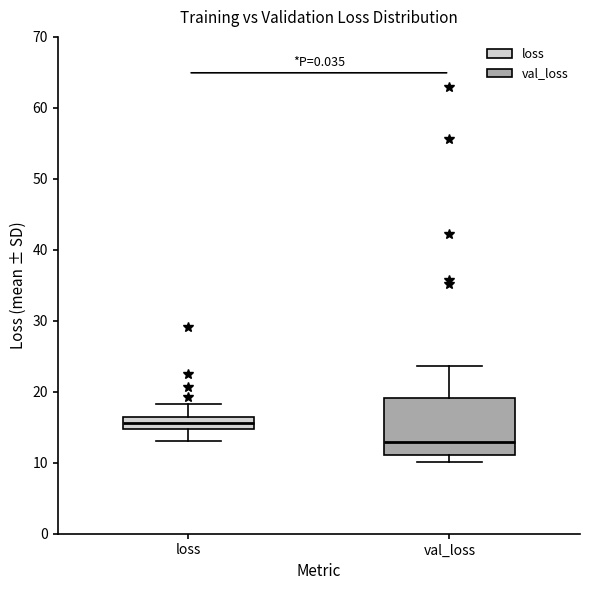

Where does the upper whisker of the box for loss end on the y-axis? The values are not printed on the chart, so give them approximately, as read against the axis.

18